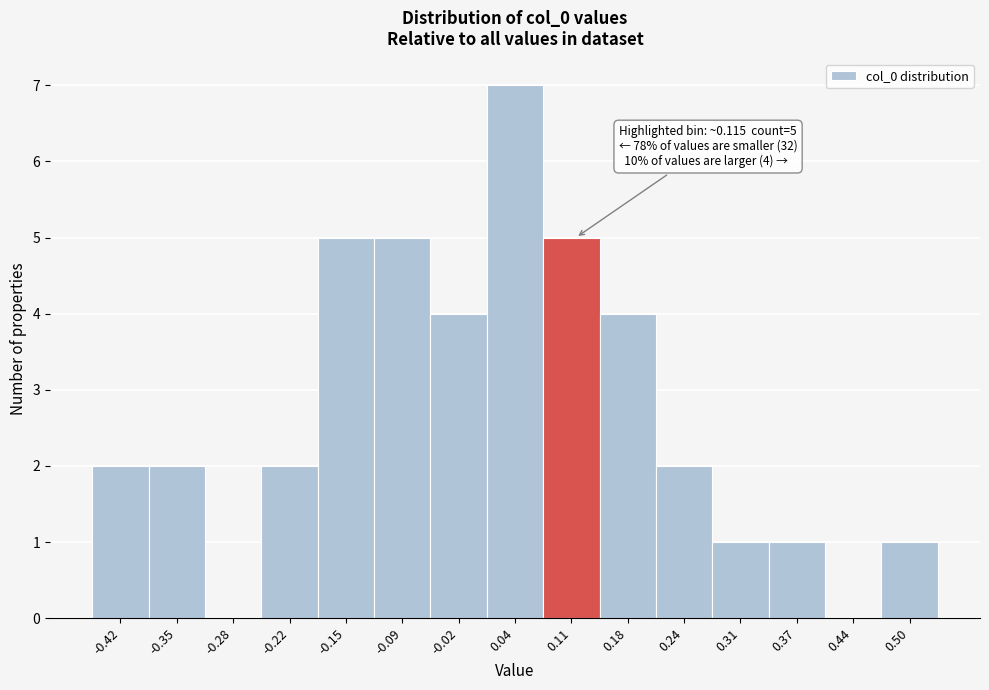

Which range on the x-axis has the tallest bar?

0.01 to 0.08